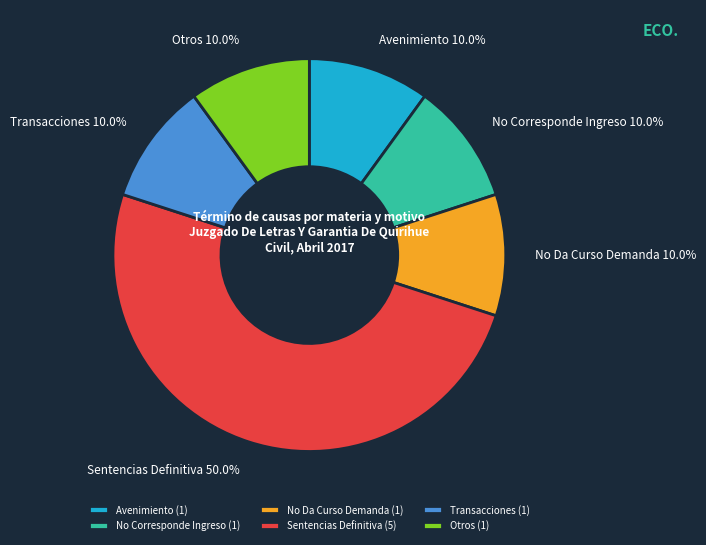

Count the number of slices in the pie.

6